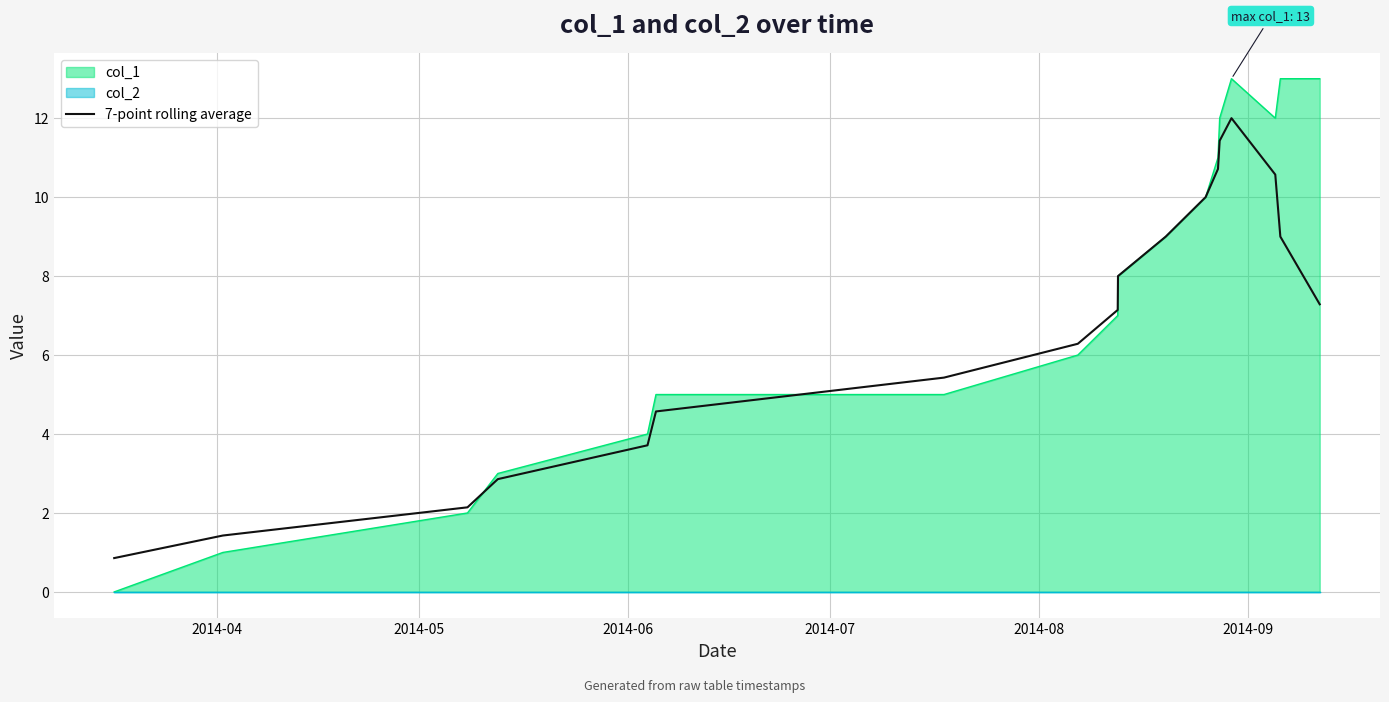

What is the value of the 17th point from the left?

9.0